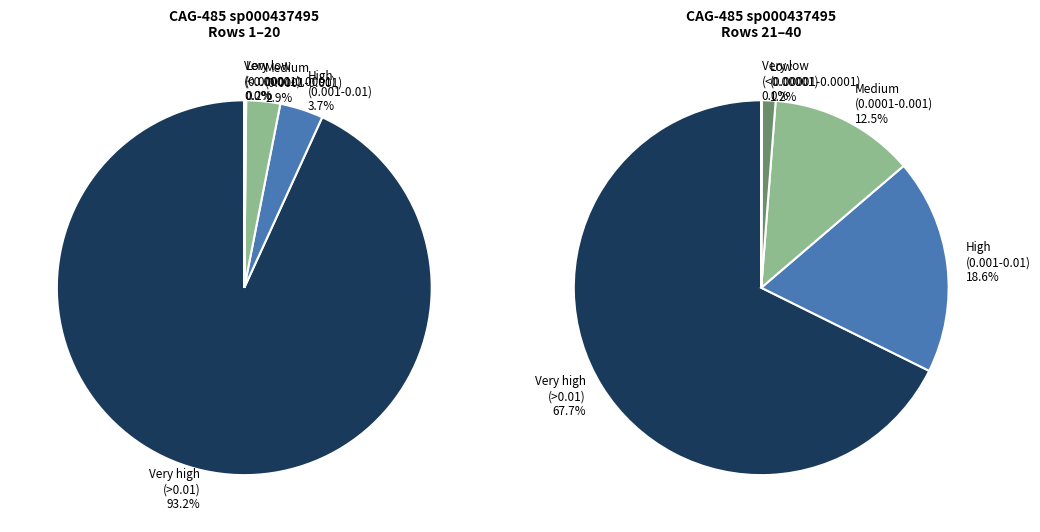

Is it true that 9 is 0% of the pie?

True